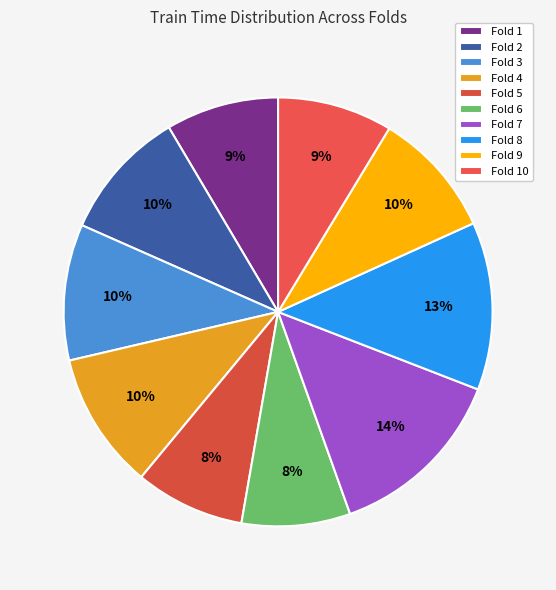

Which slice is the smallest?

Fold 6